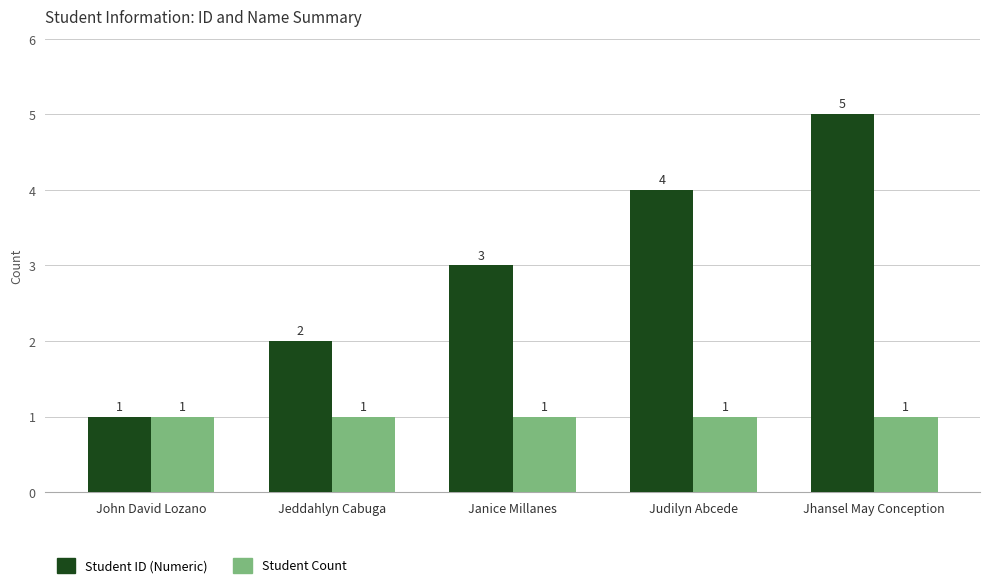

At which category is the sum across all series the highest?

Jhansel May Conception